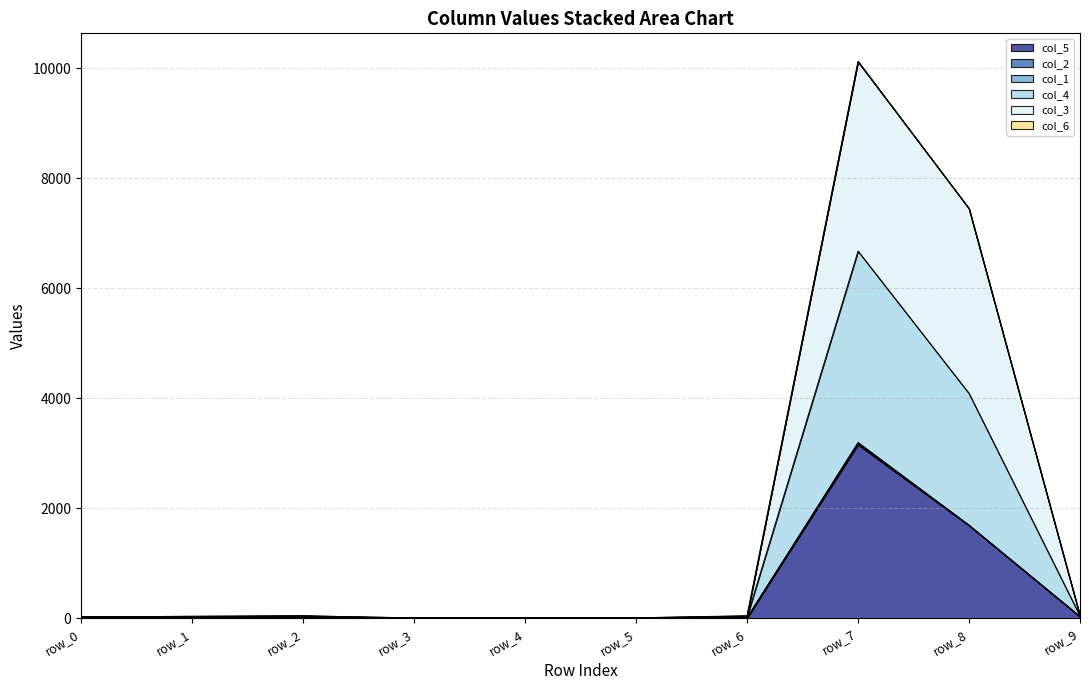

At which category is the sum across all series the highest?

row_7